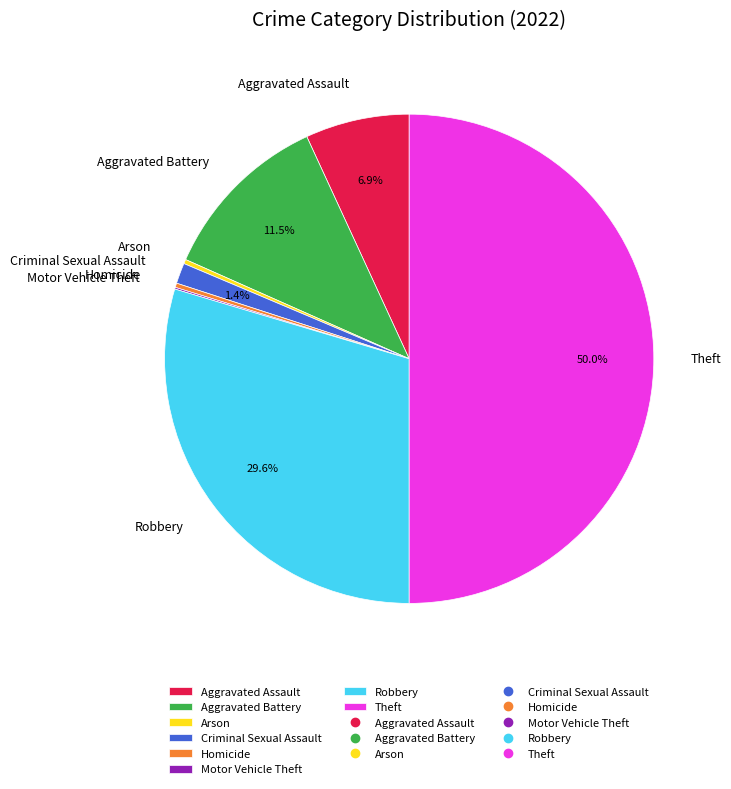

What is the largest slice in the pie chart?

Theft